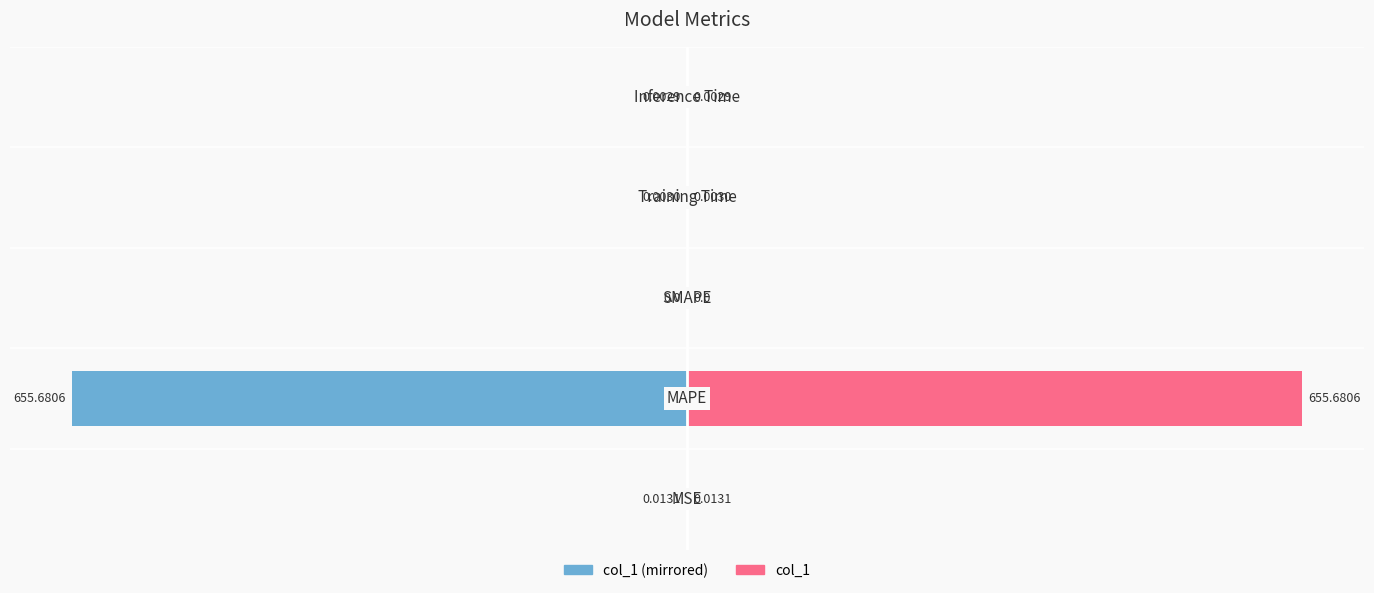

How many groups of bars are there?

5